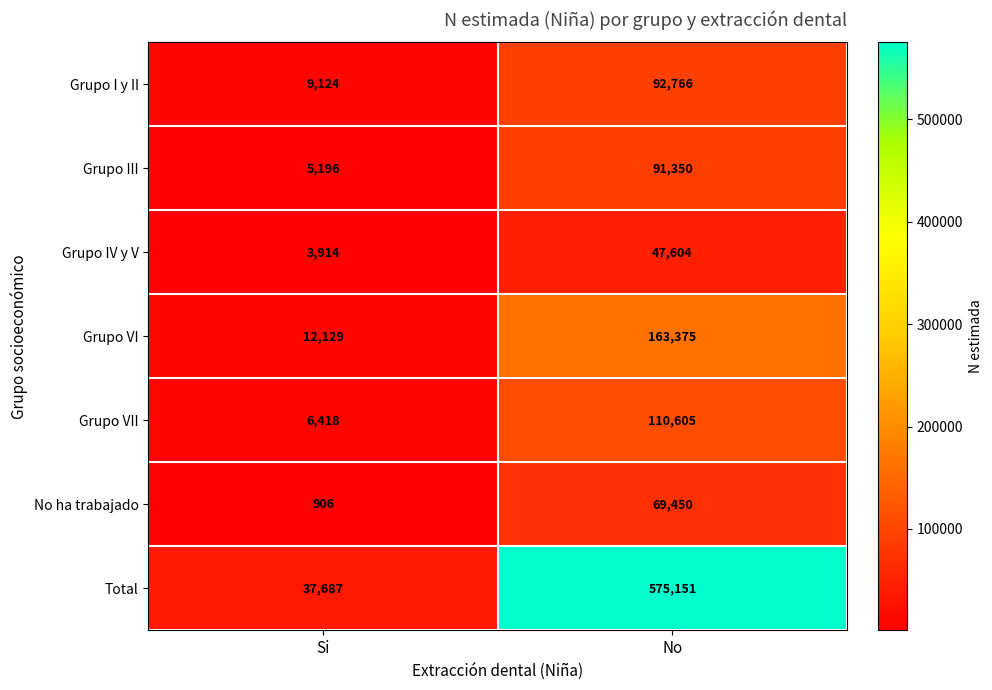

List the series in order of their peak value, highest first.

Total, Grupo VI, Grupo VII, Grupo I y II, Grupo III, No ha trabajado, Grupo IV y V